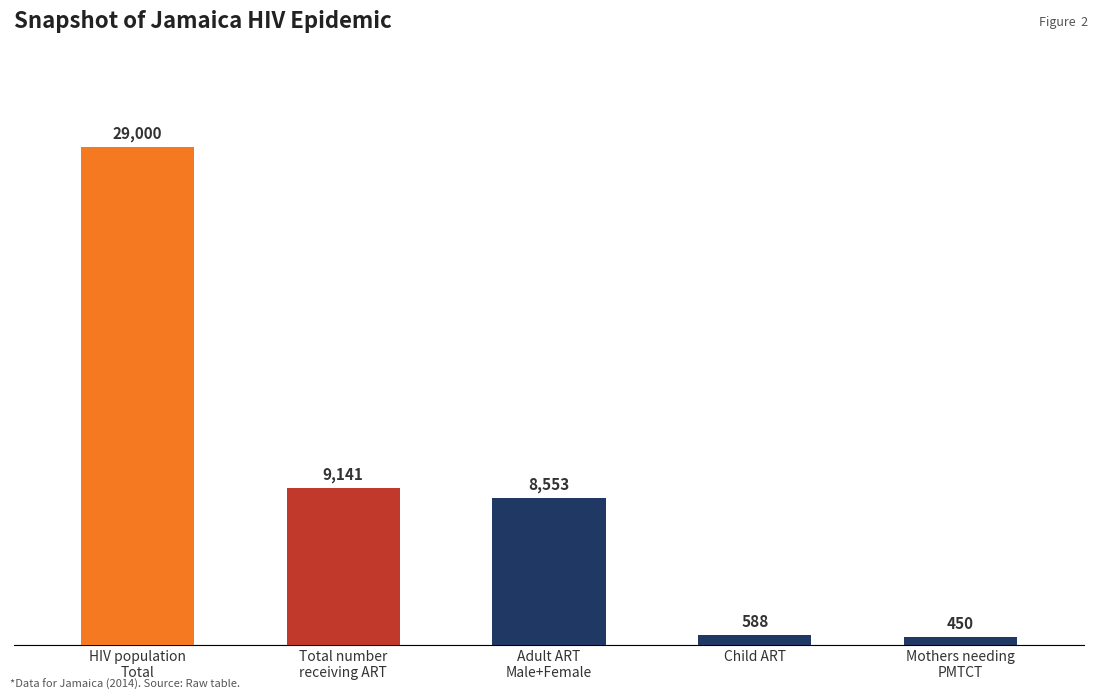

Is it true that the value at Child ART is 588?

True